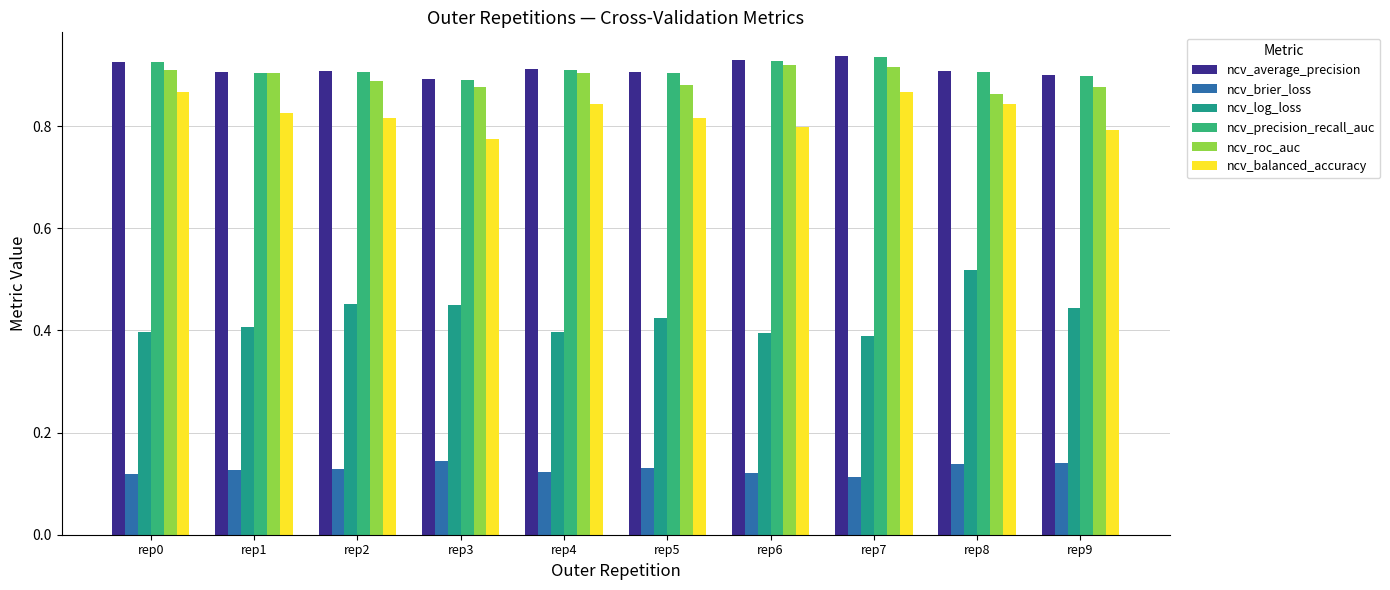

Read the ncv_average_precision value at rep1.

0.9